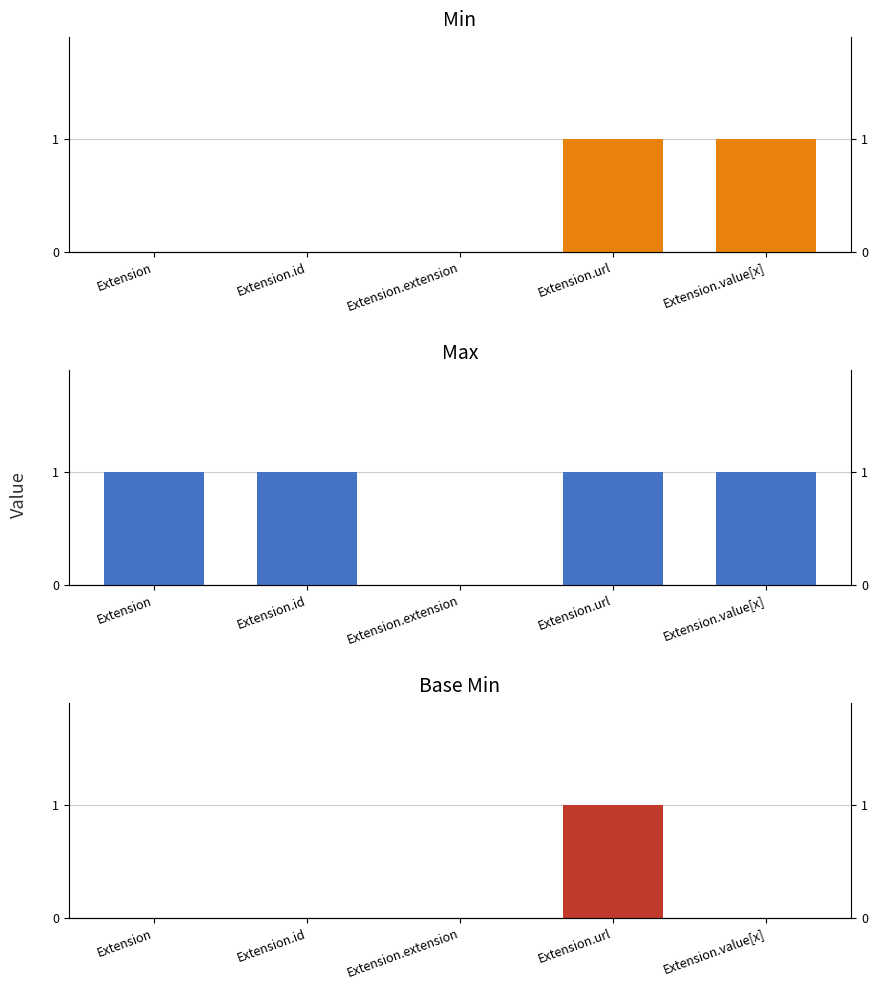

Reading right to left, what are all the values shown in this chart?

Min: 1	1	0	0	0
Max: 1	1	0	1	1
Base Min: 0	1	0	0	0